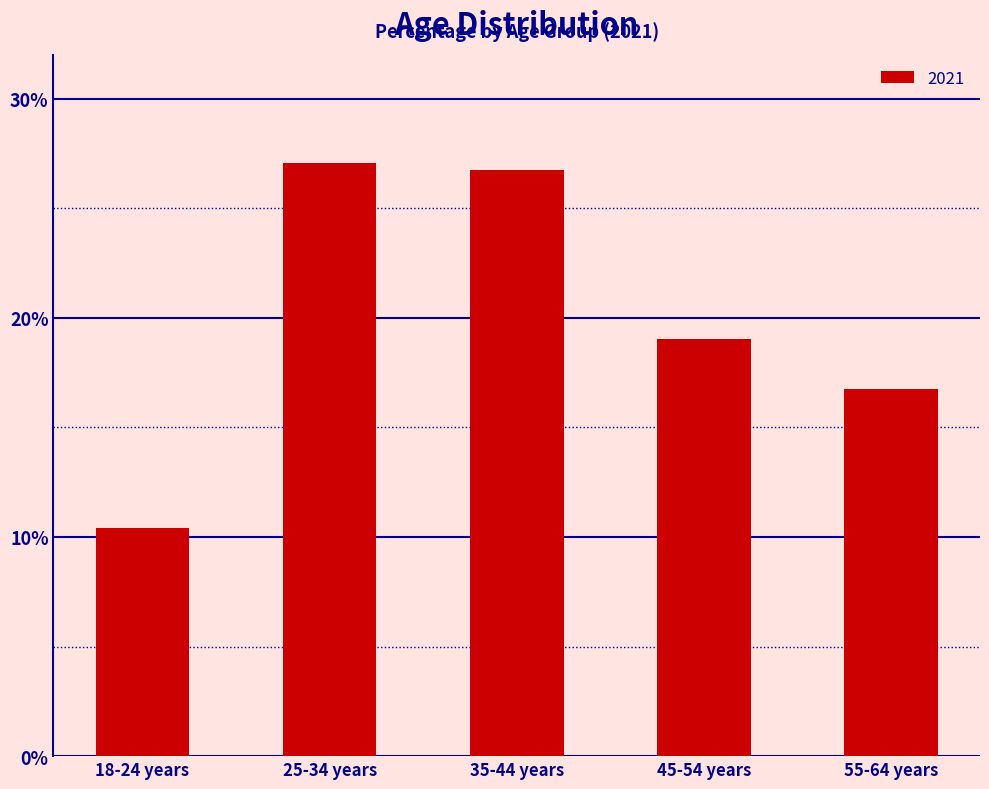

What is the ratio of the value at 25-34 years to the value at 45-54 years?

1.4